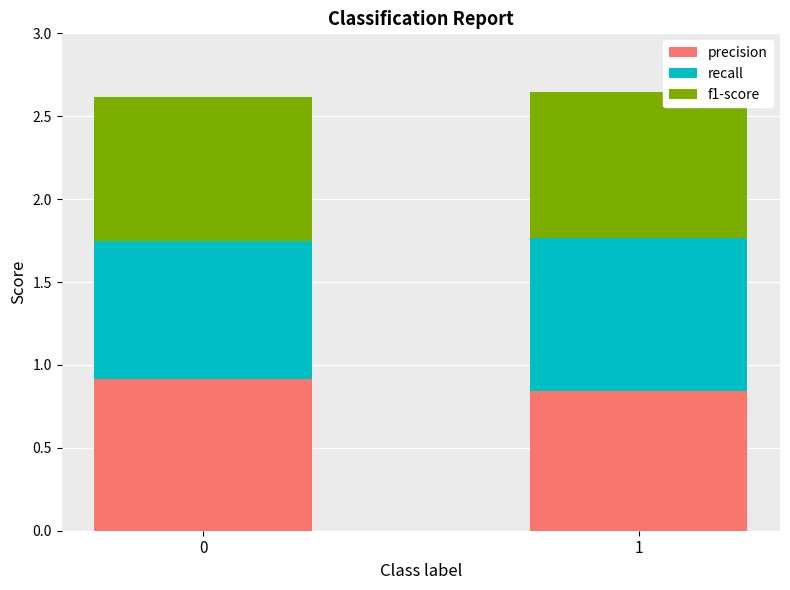

What is the maximum value for precision?

0.9